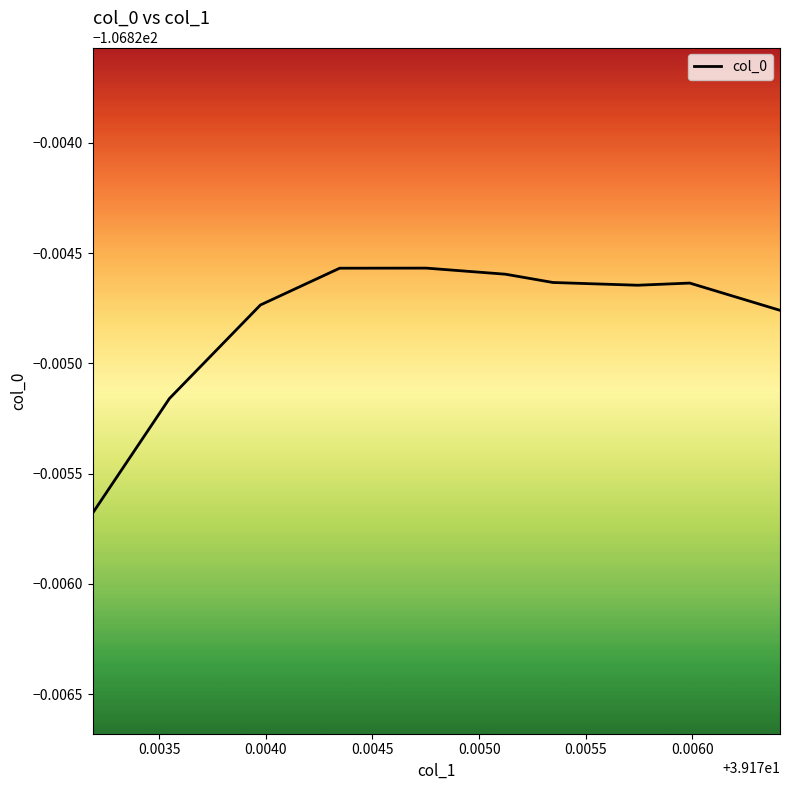

Does the chart display data point markers on the line(s)?

No